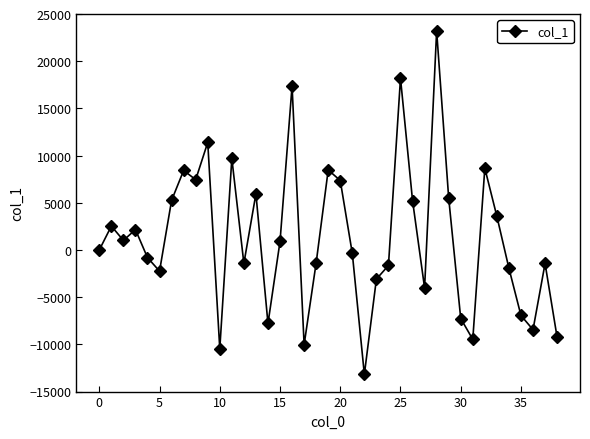

How many interior local peaks (higher than both neighbors) does the data have?

12